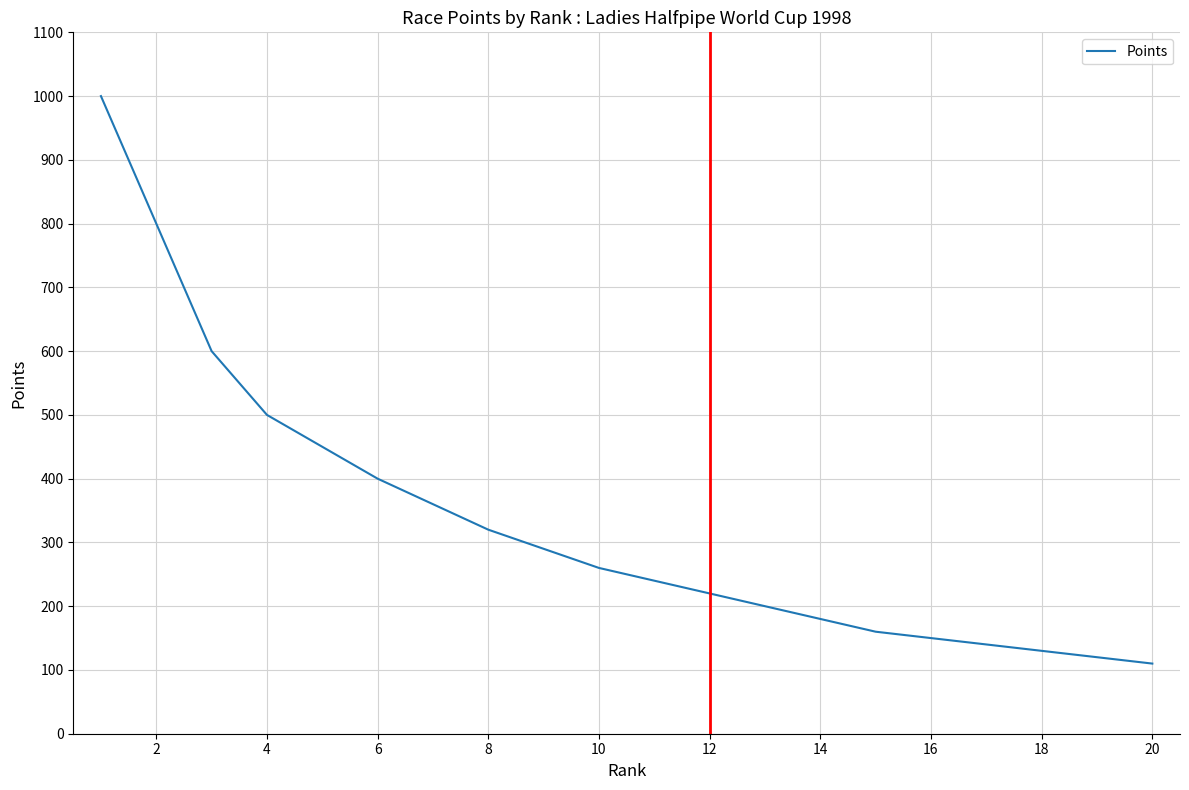

What is the minimum value shown in the chart?

110